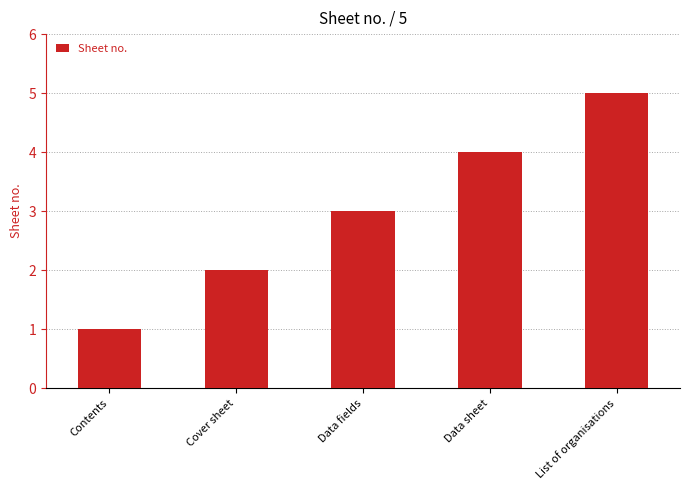

What is the value of the 2nd bar from the left?

2